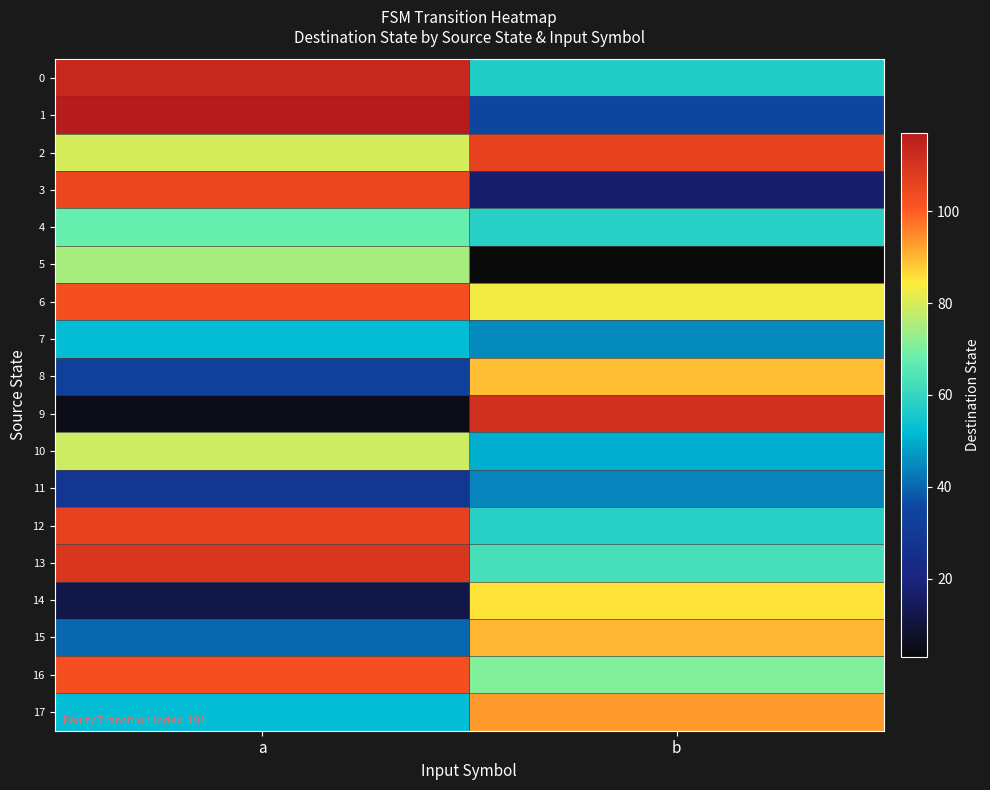

Reading left to right, list all the values displayed in this chart.

0: a=113	b=57
1: a=117	b=35
2: a=80	b=106
3: a=105	b=17
4: a=68	b=58
5: a=75	b=3
6: a=103	b=83
7: a=52	b=45
8: a=33	b=89
9: a=5	b=111
10: a=79	b=50
11: a=28	b=44
12: a=106	b=58
13: a=109	b=63
14: a=12	b=85
15: a=40	b=90
16: a=103	b=71
17: a=52	b=93